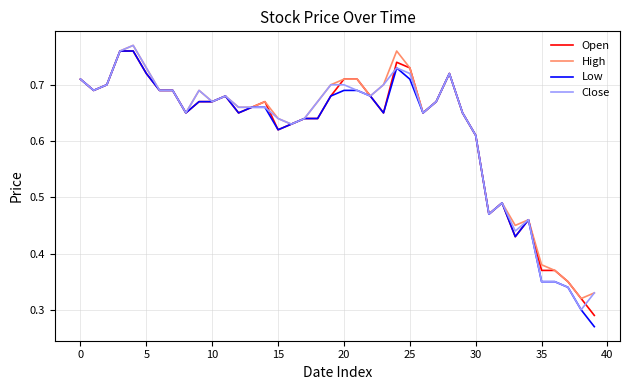

Which series has the largest range (max minus min)?

Low